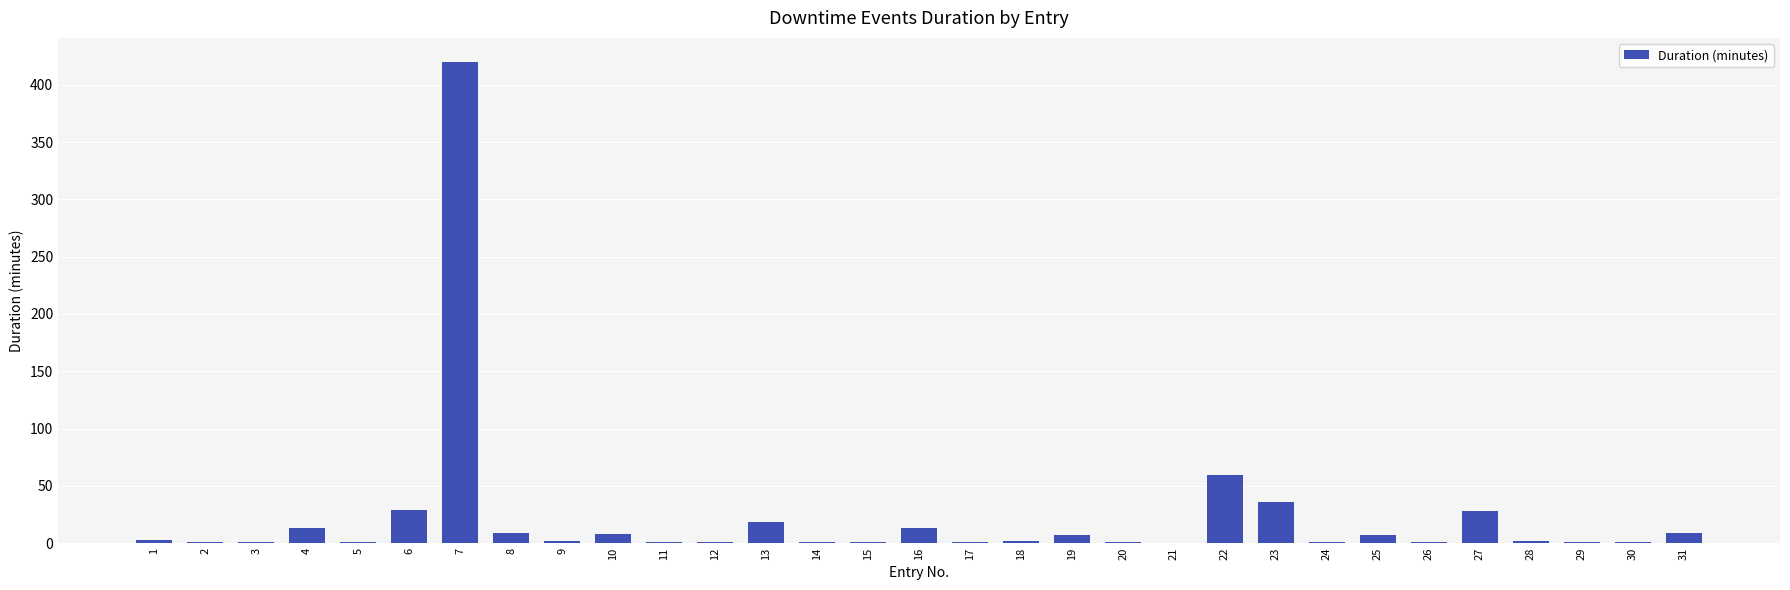

The value at 13 is 18.7. True or false?

True